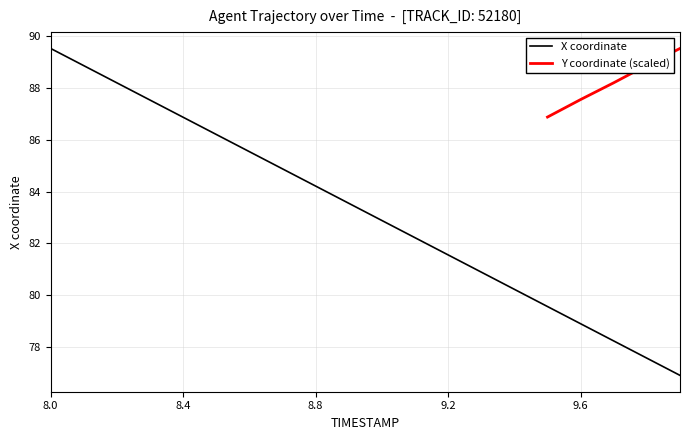

True or false: X coordinate has a value of 132.8 at 8.0.

False